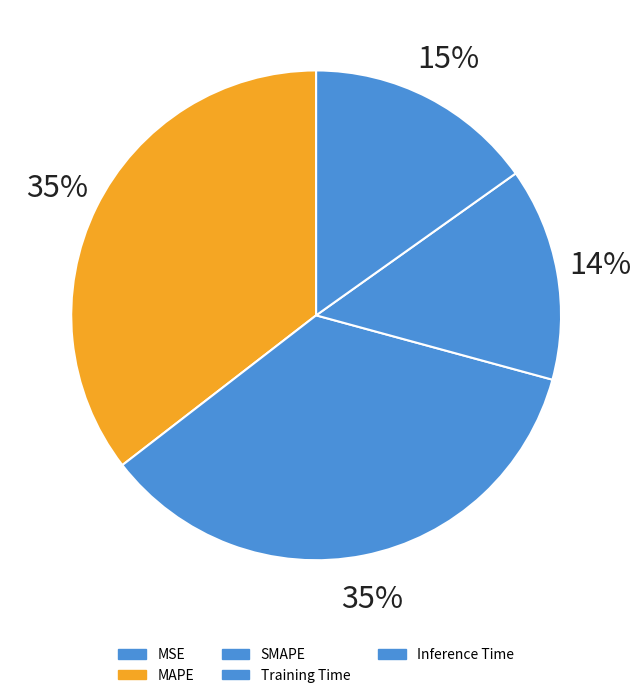

Which category has the smallest portion of the pie?

MSE